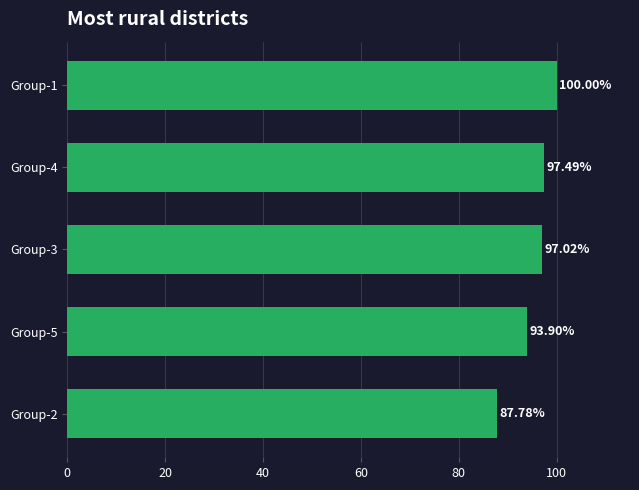

What is the average value?

95.2